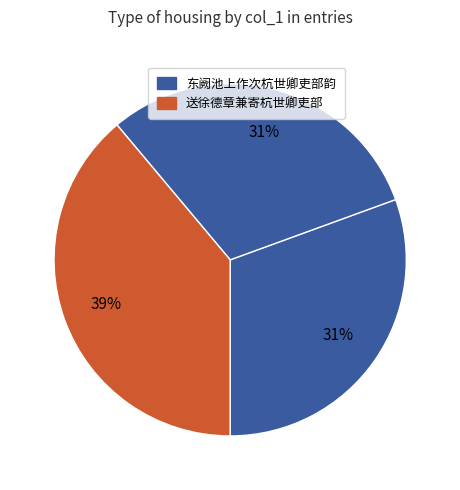

How many slices are in this pie chart?

3